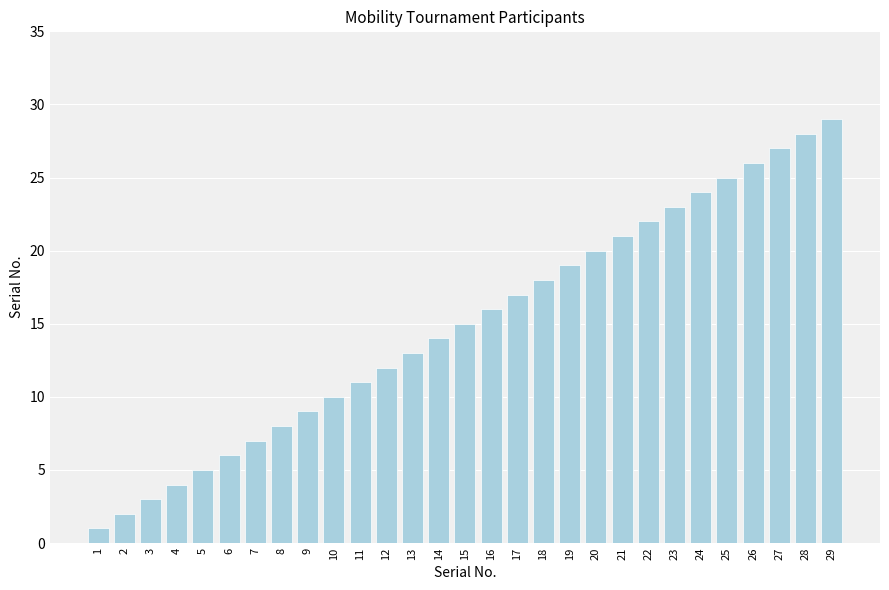

The chart shows a value of 10 at 10. True or false?

True